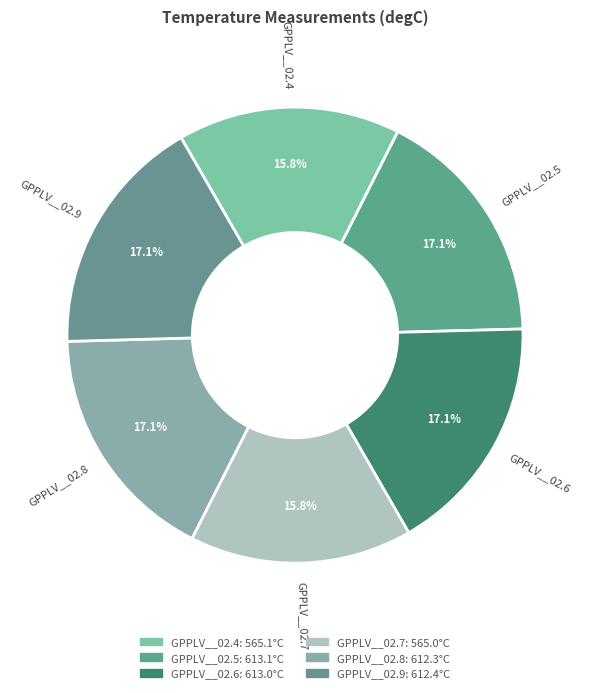

The GPPLV__02.7 slice represents 26% of the pie. True or false?

False